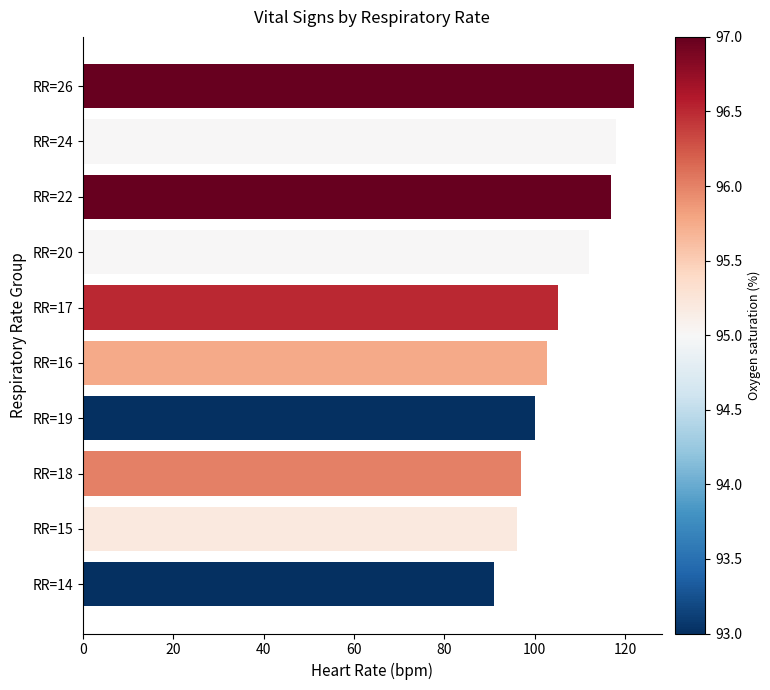

What is the average value?

106.1